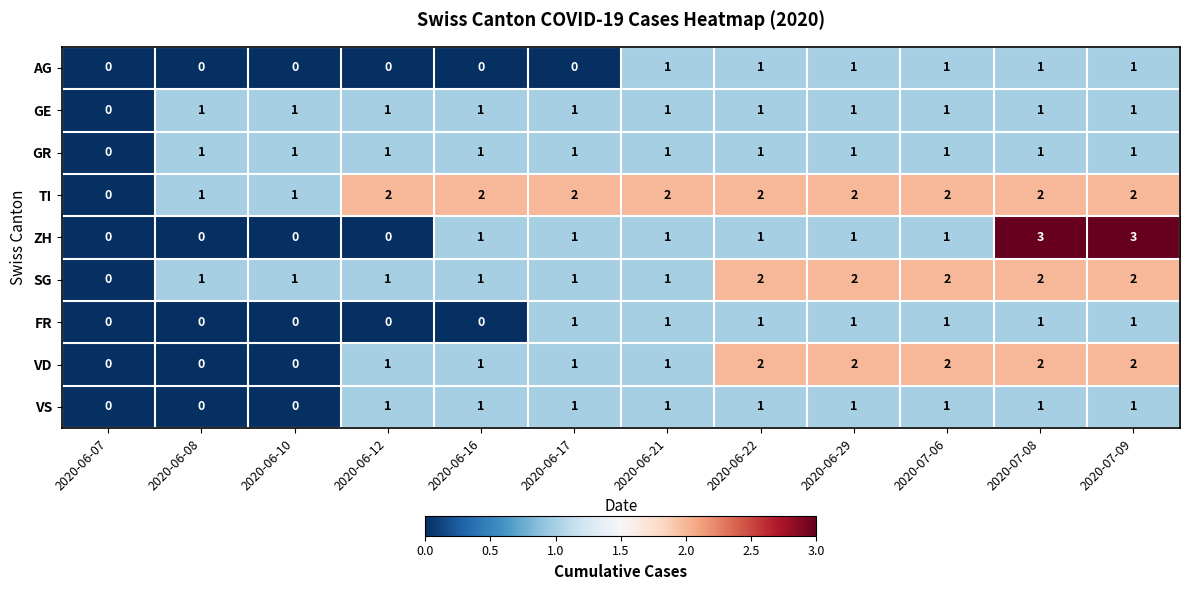

The FR series shows 0 at 2020-07-09. True or false?

False